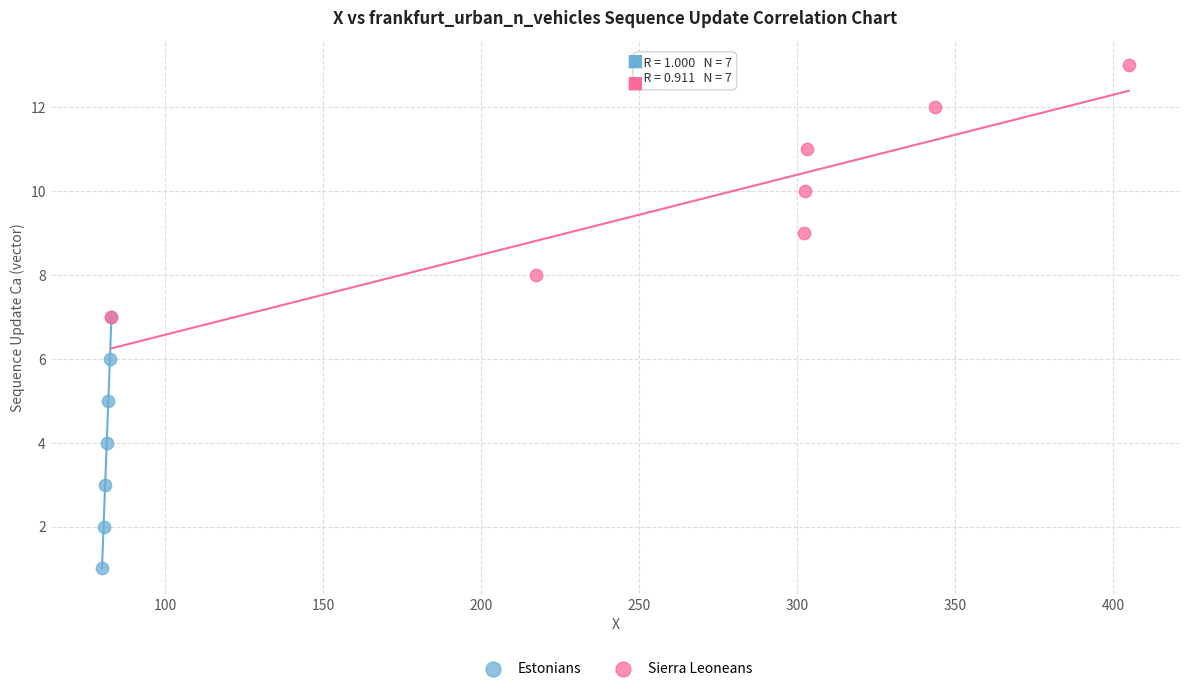

Which series contains the highest Y value?

Sierra Leoneans